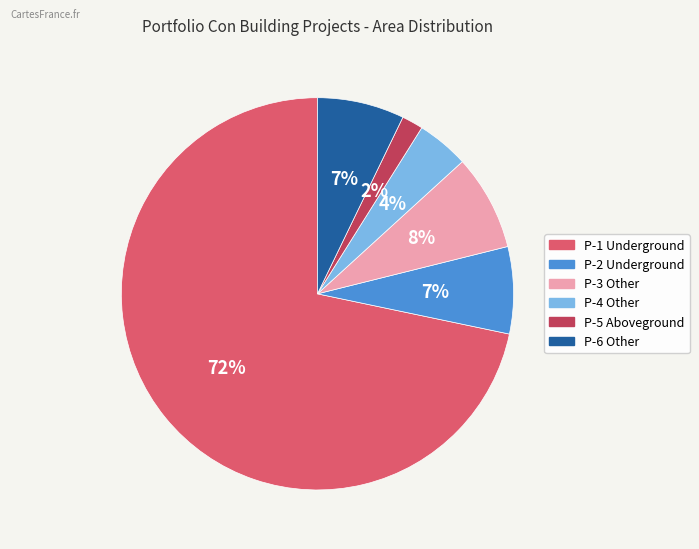

Is there a majority slice in this chart?

Yes